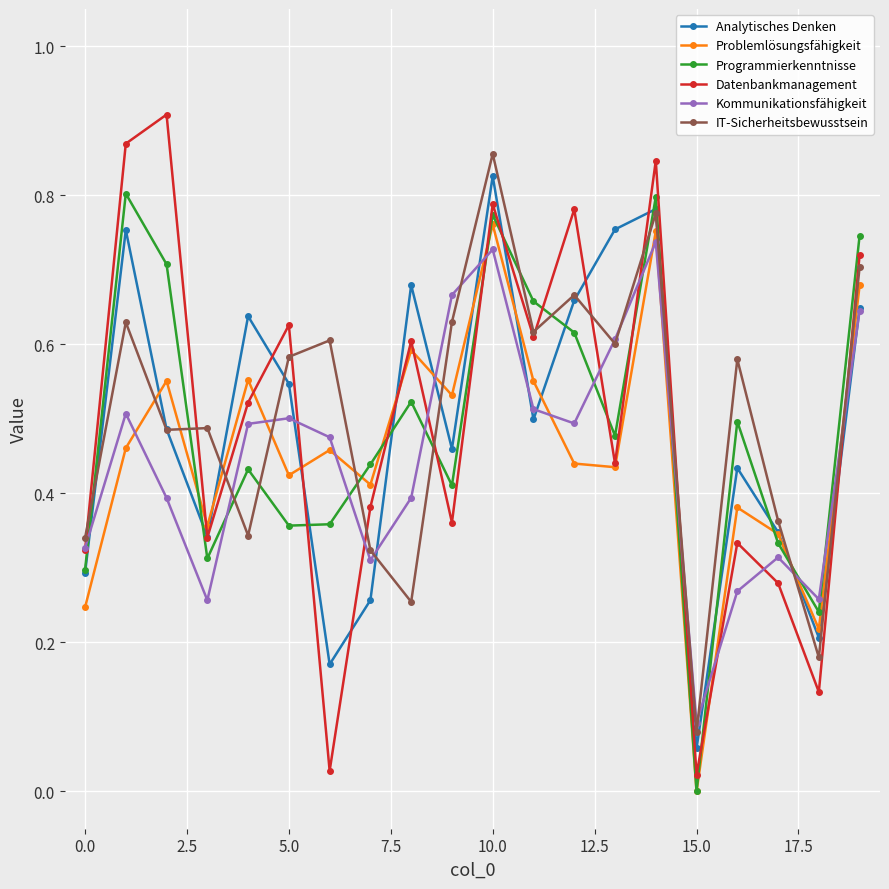

Which series has the widest spread of values?

Datenbankmanagement